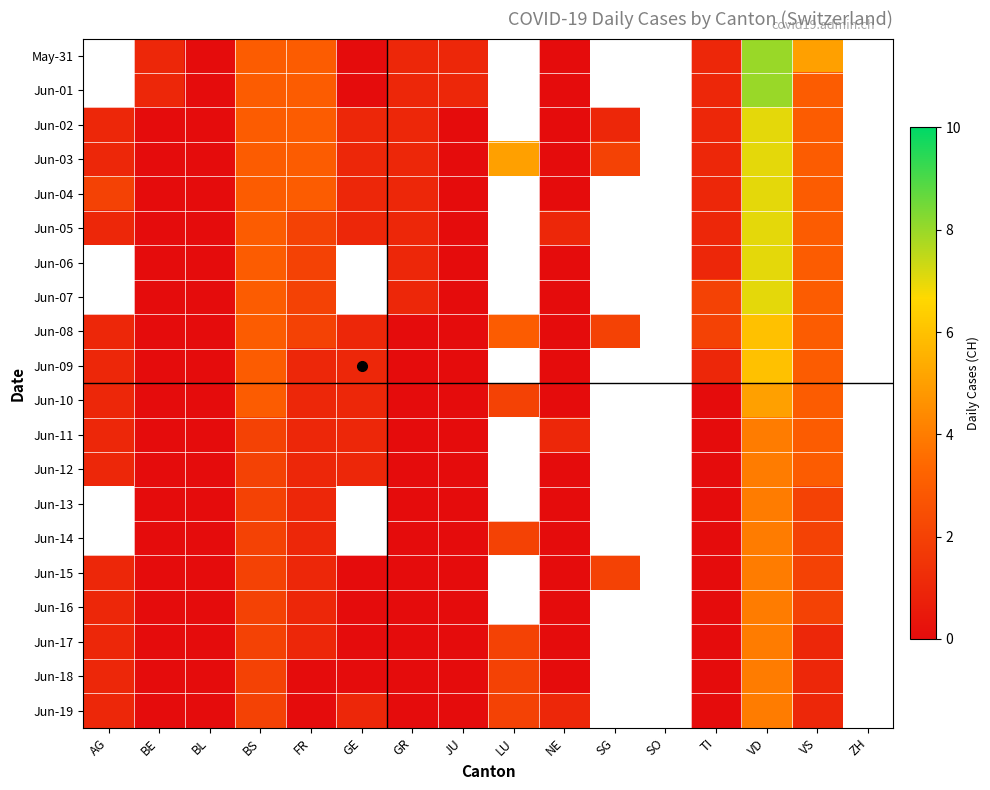

Is the value of Jun-08 at VS greater than the value of Jun-13 at BE?

Yes